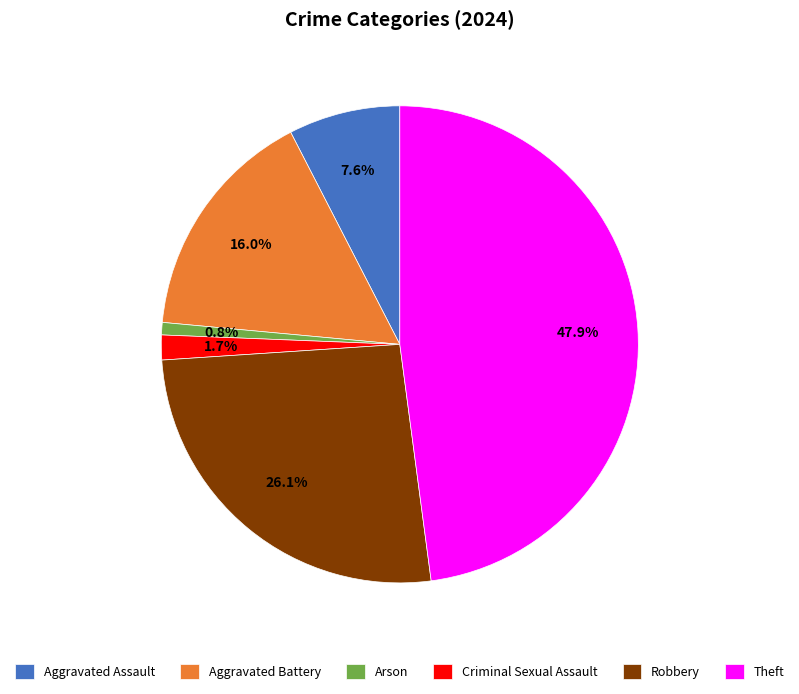

Rank the categories by value from highest to lowest.

Theft, Robbery, Aggravated Battery, Aggravated Assault, Criminal Sexual Assault, Arson